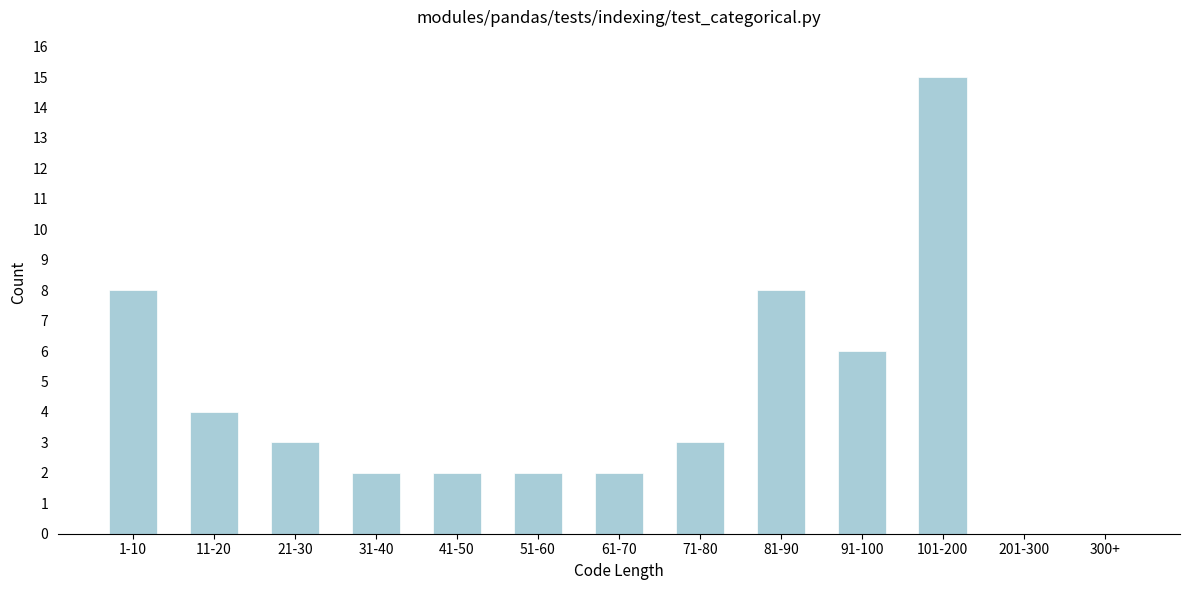

Reading right to left, what are all the values shown in this chart?

300+=0	201-300=0	101-200=15	91-100=6	81-90=8	71-80=3	61-70=2	51-60=2	41-50=2	31-40=2	21-30=3	11-20=4	1-10=8